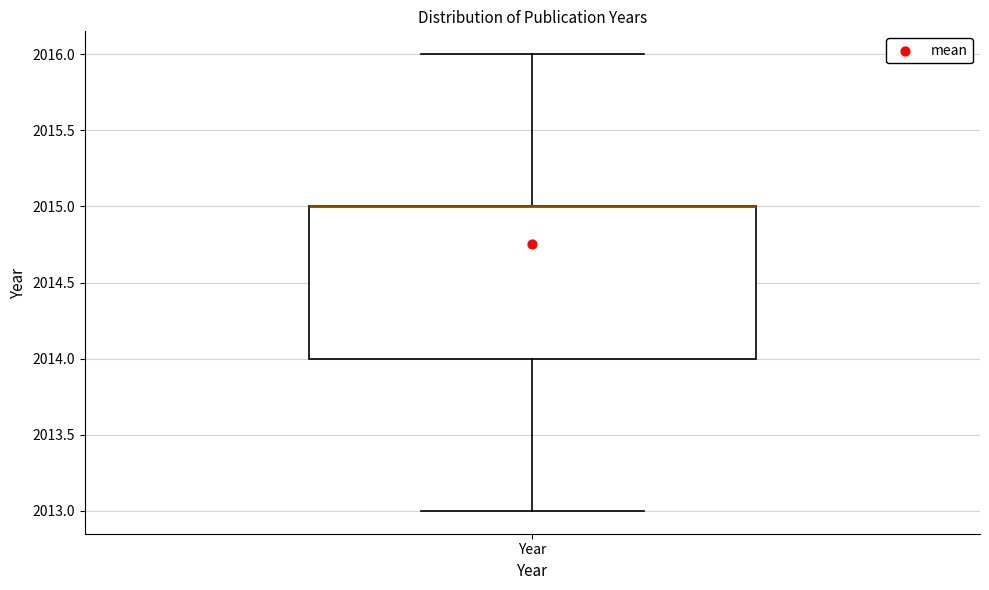

Read this box plot against the y-axis: the position of the median line, the range covered by the box, and the ends of both whiskers. The values are not printed on the chart, so give them approximately, as read against the axis.

median 2015 (drawn on the box's upper edge), box 2014 to 2015, whiskers 2013 to 2016